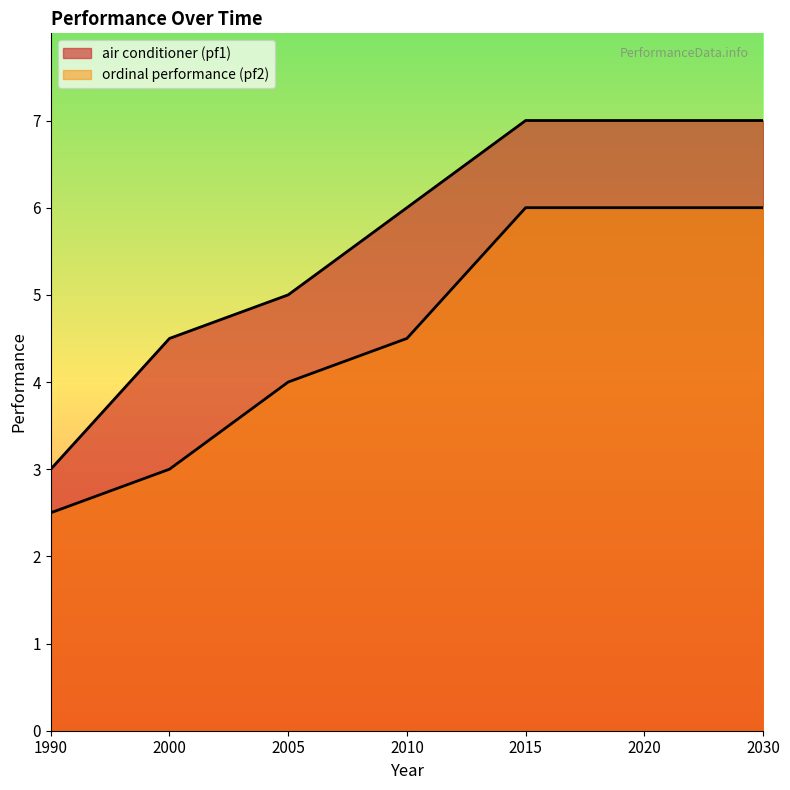

How many categories are shown in the chart?

7